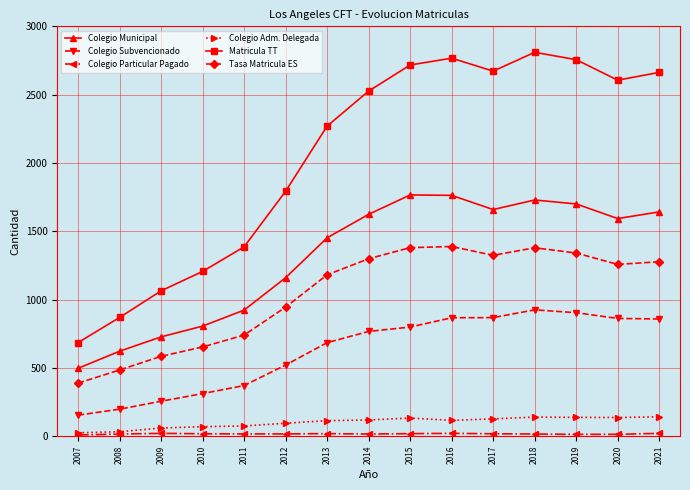

In Colegio Adm. Delegada, how many points are higher than both neighbors (excluding endpoints)?

2